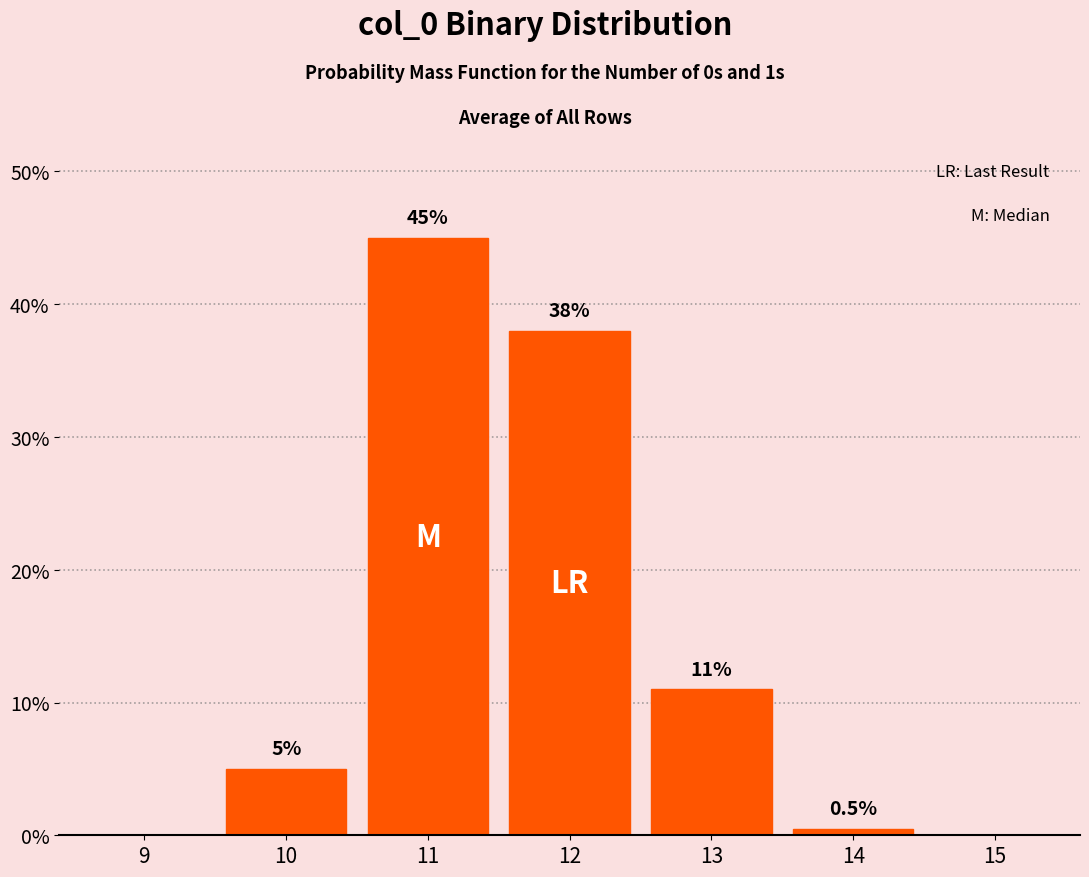

Reading left to right, what are all the values shown in this chart?

9=0.0	10=5.0	11=45.0	12=38.0	13=11.0	14=0.5	15=0.0